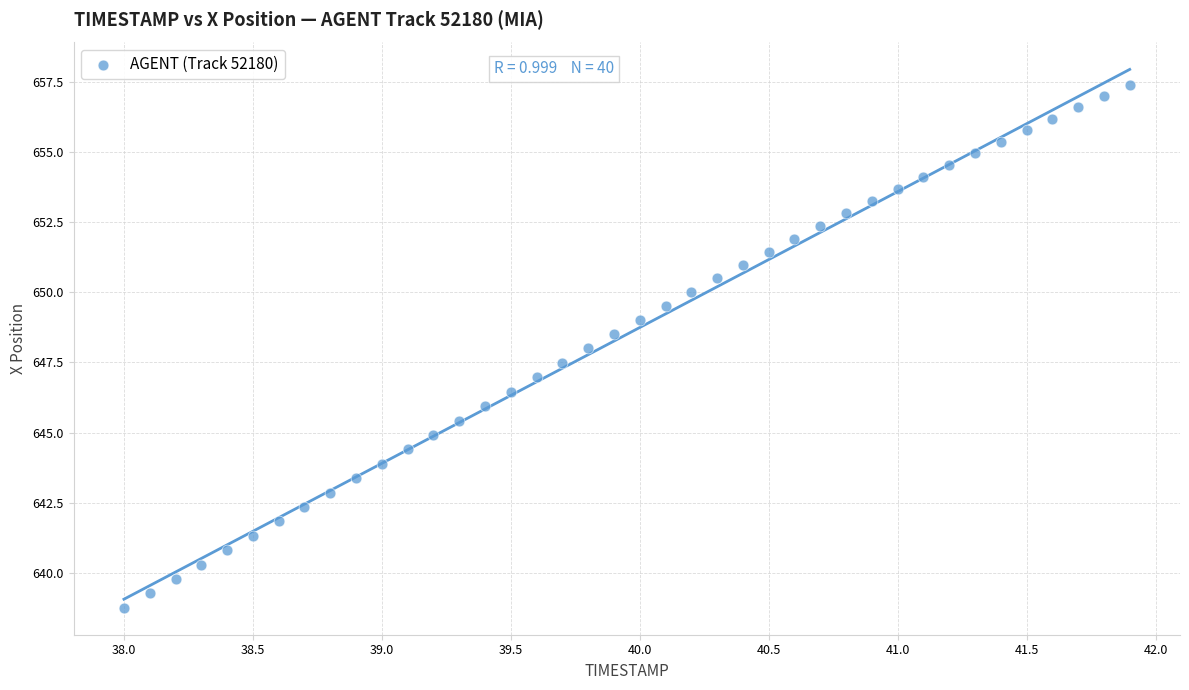

What is the range of Y values (max minus min)?

18.6